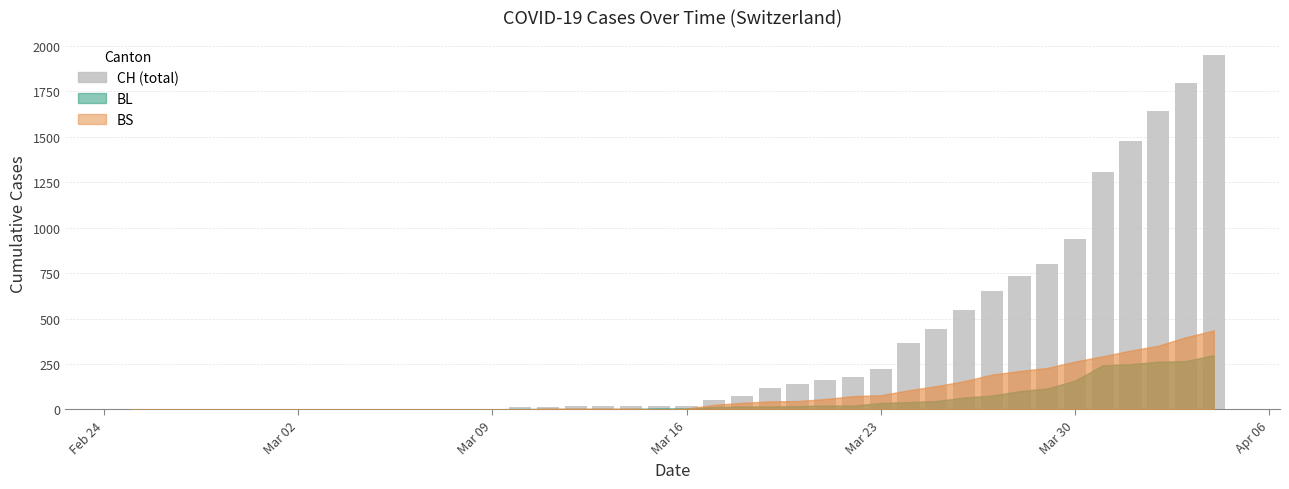

Are the bars grouped side by side (vs. stacked)?

No